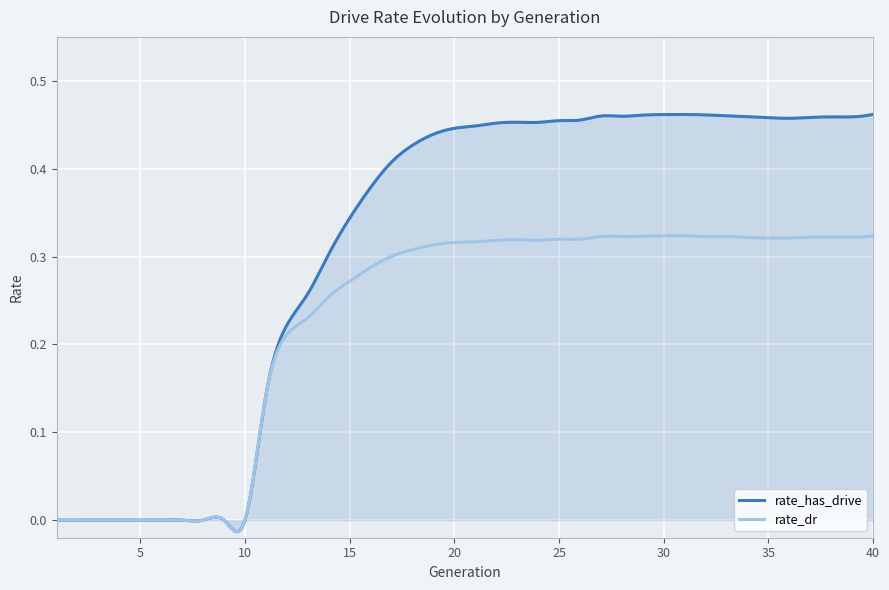

Rank the series by their maximum value, from lowest to highest.

rate_dr, rate_has_drive